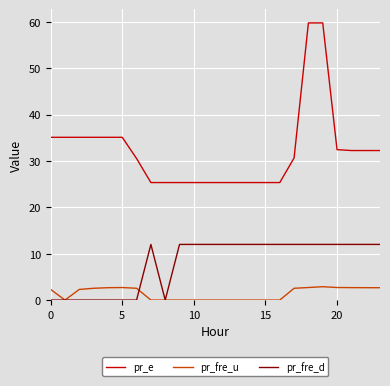

Which series has the widest spread of values?

pr_e